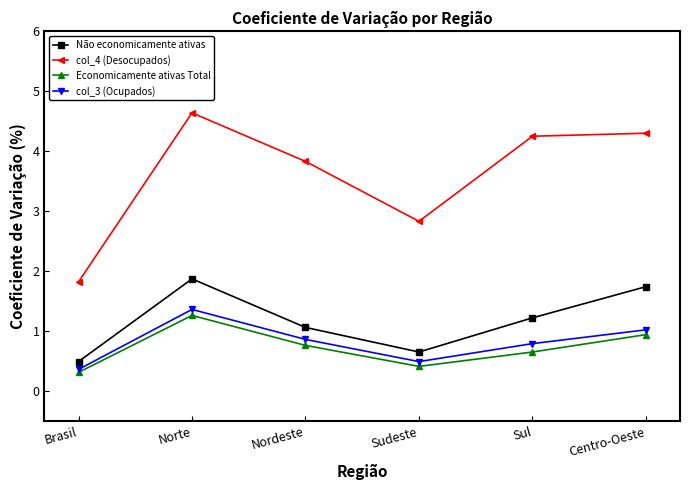

What is the sum of all Economicamente ativas Total values?

4.3